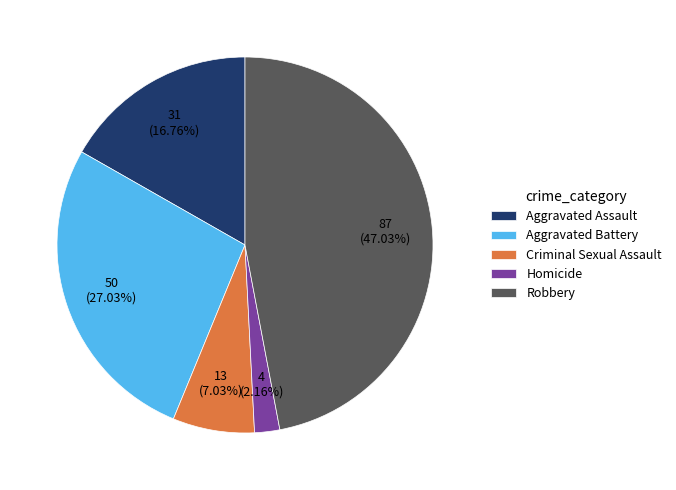

Is there a majority slice in this chart?

No